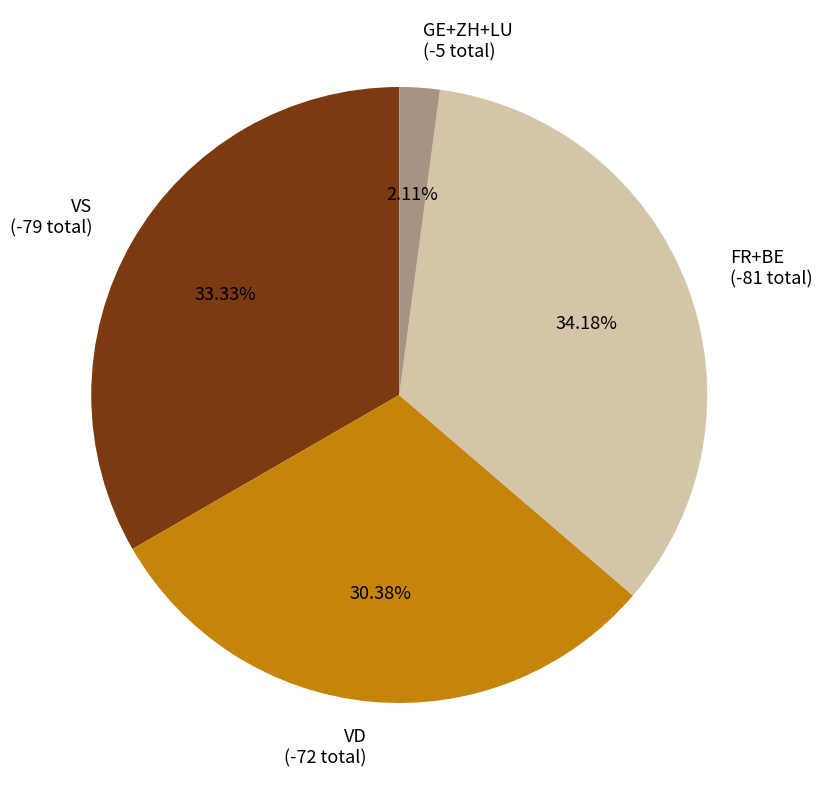

Do GE+ZH+LU (-5 total) and VD (-72 total) together represent more than half of the pie?

No